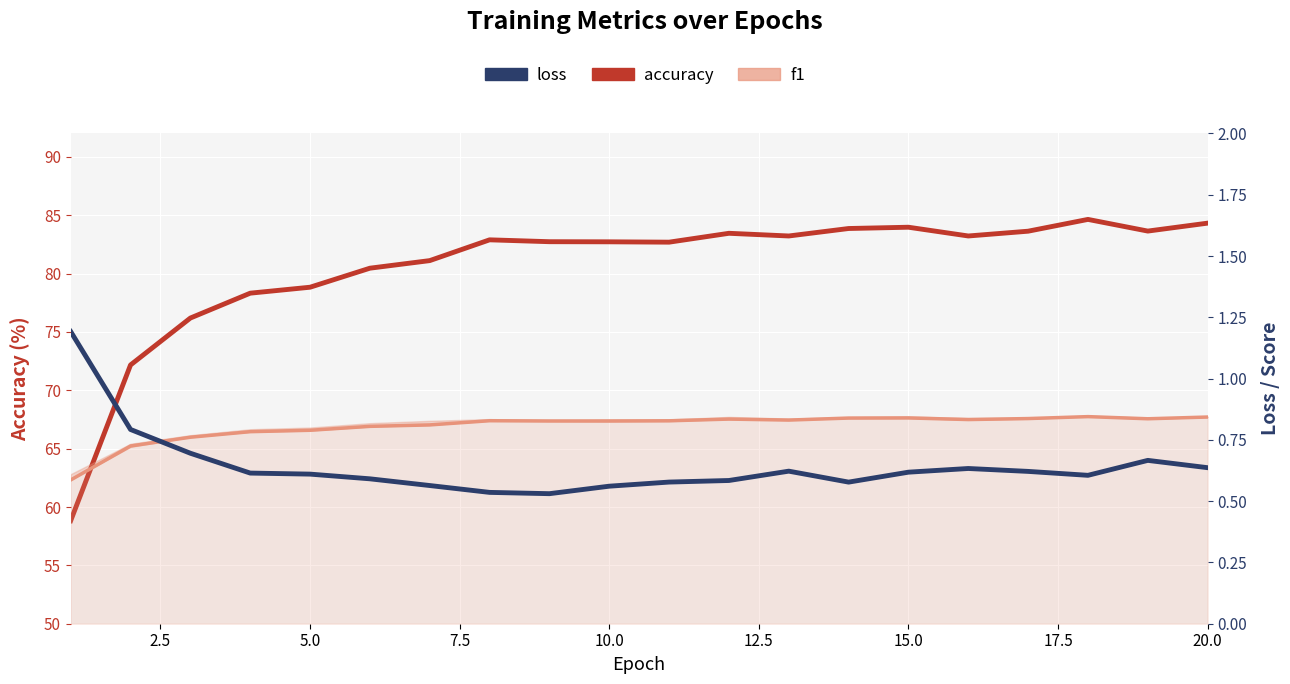

What is the smallest value displayed?

0.5